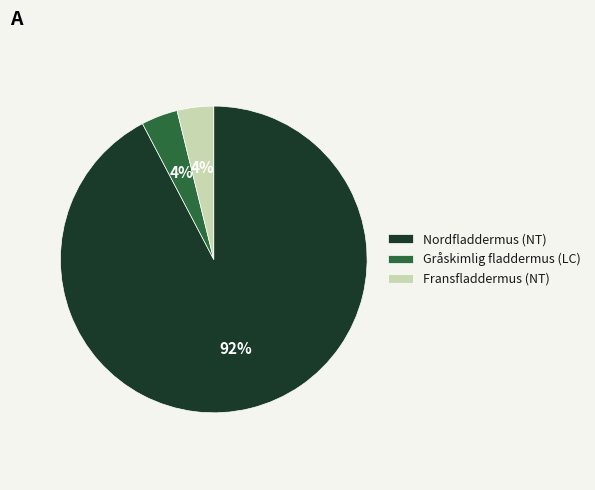

To the nearest percent, what portion does Gråskimlig fladdermus (LC) represent?

4%